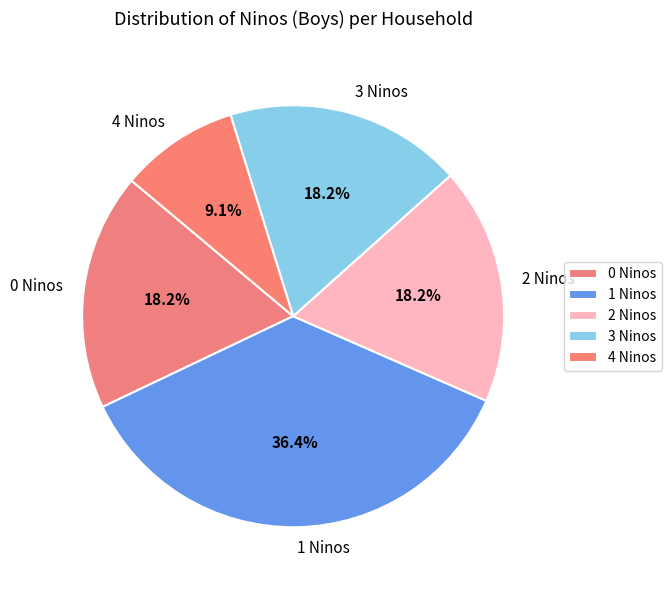

To the nearest percent, what is the average slice percentage?

20%